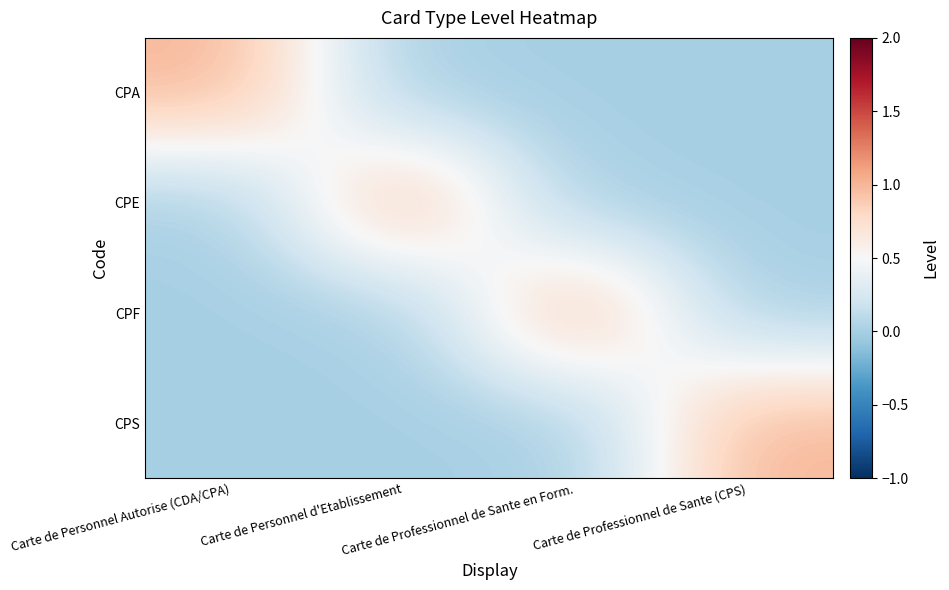

What is the spread (max minus min) of values at Carte de Professionnel de Sante (CPS)?

1